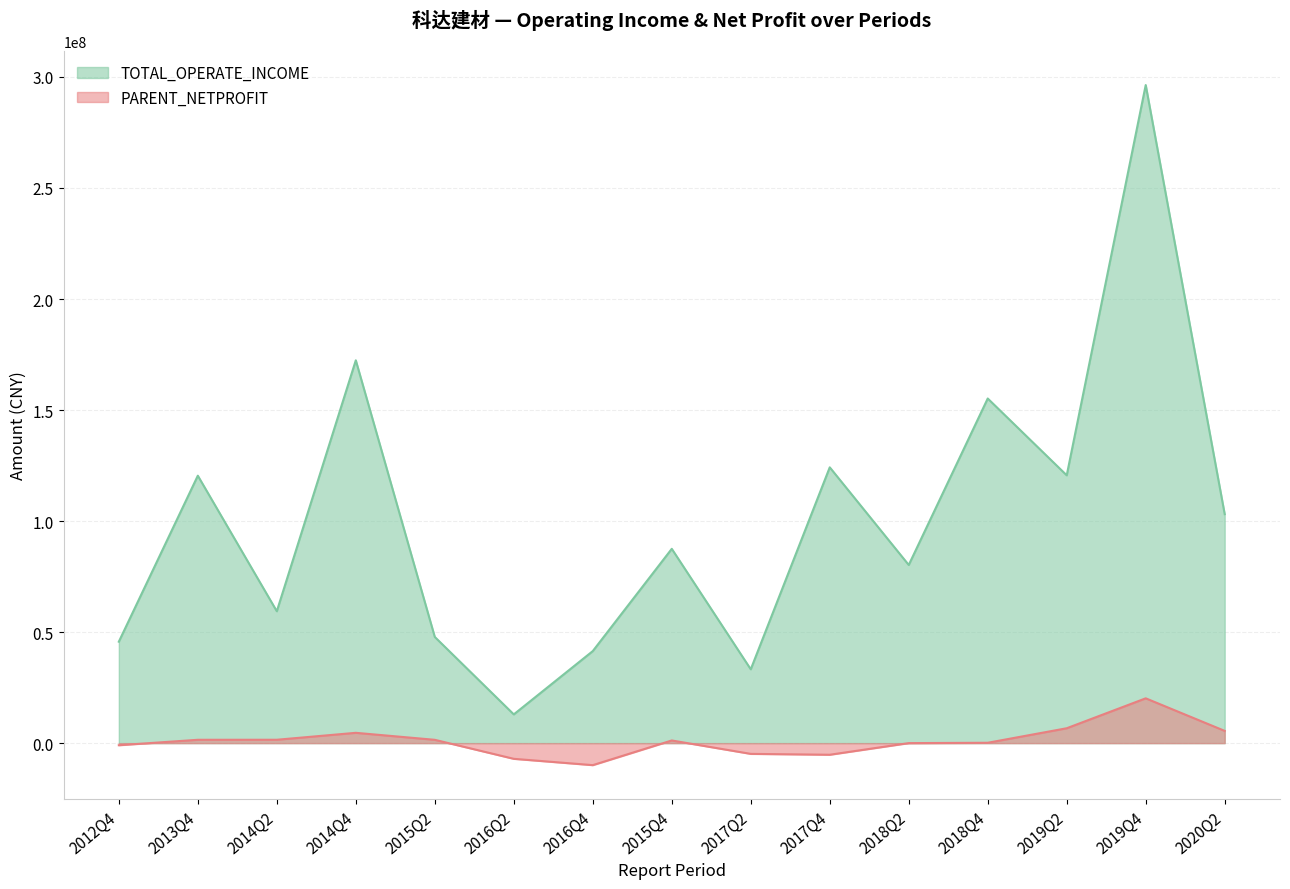

List the labels in order of PARENT_NETPROFIT value, smallest first.

2016Q4, 2016Q2, 2017Q4, 2017Q2, 2012Q4, 2018Q2, 2018Q4, 2015Q4, 2015Q2, 2013Q4, 2014Q2, 2014Q4, 2020Q2, 2019Q2, 2019Q4